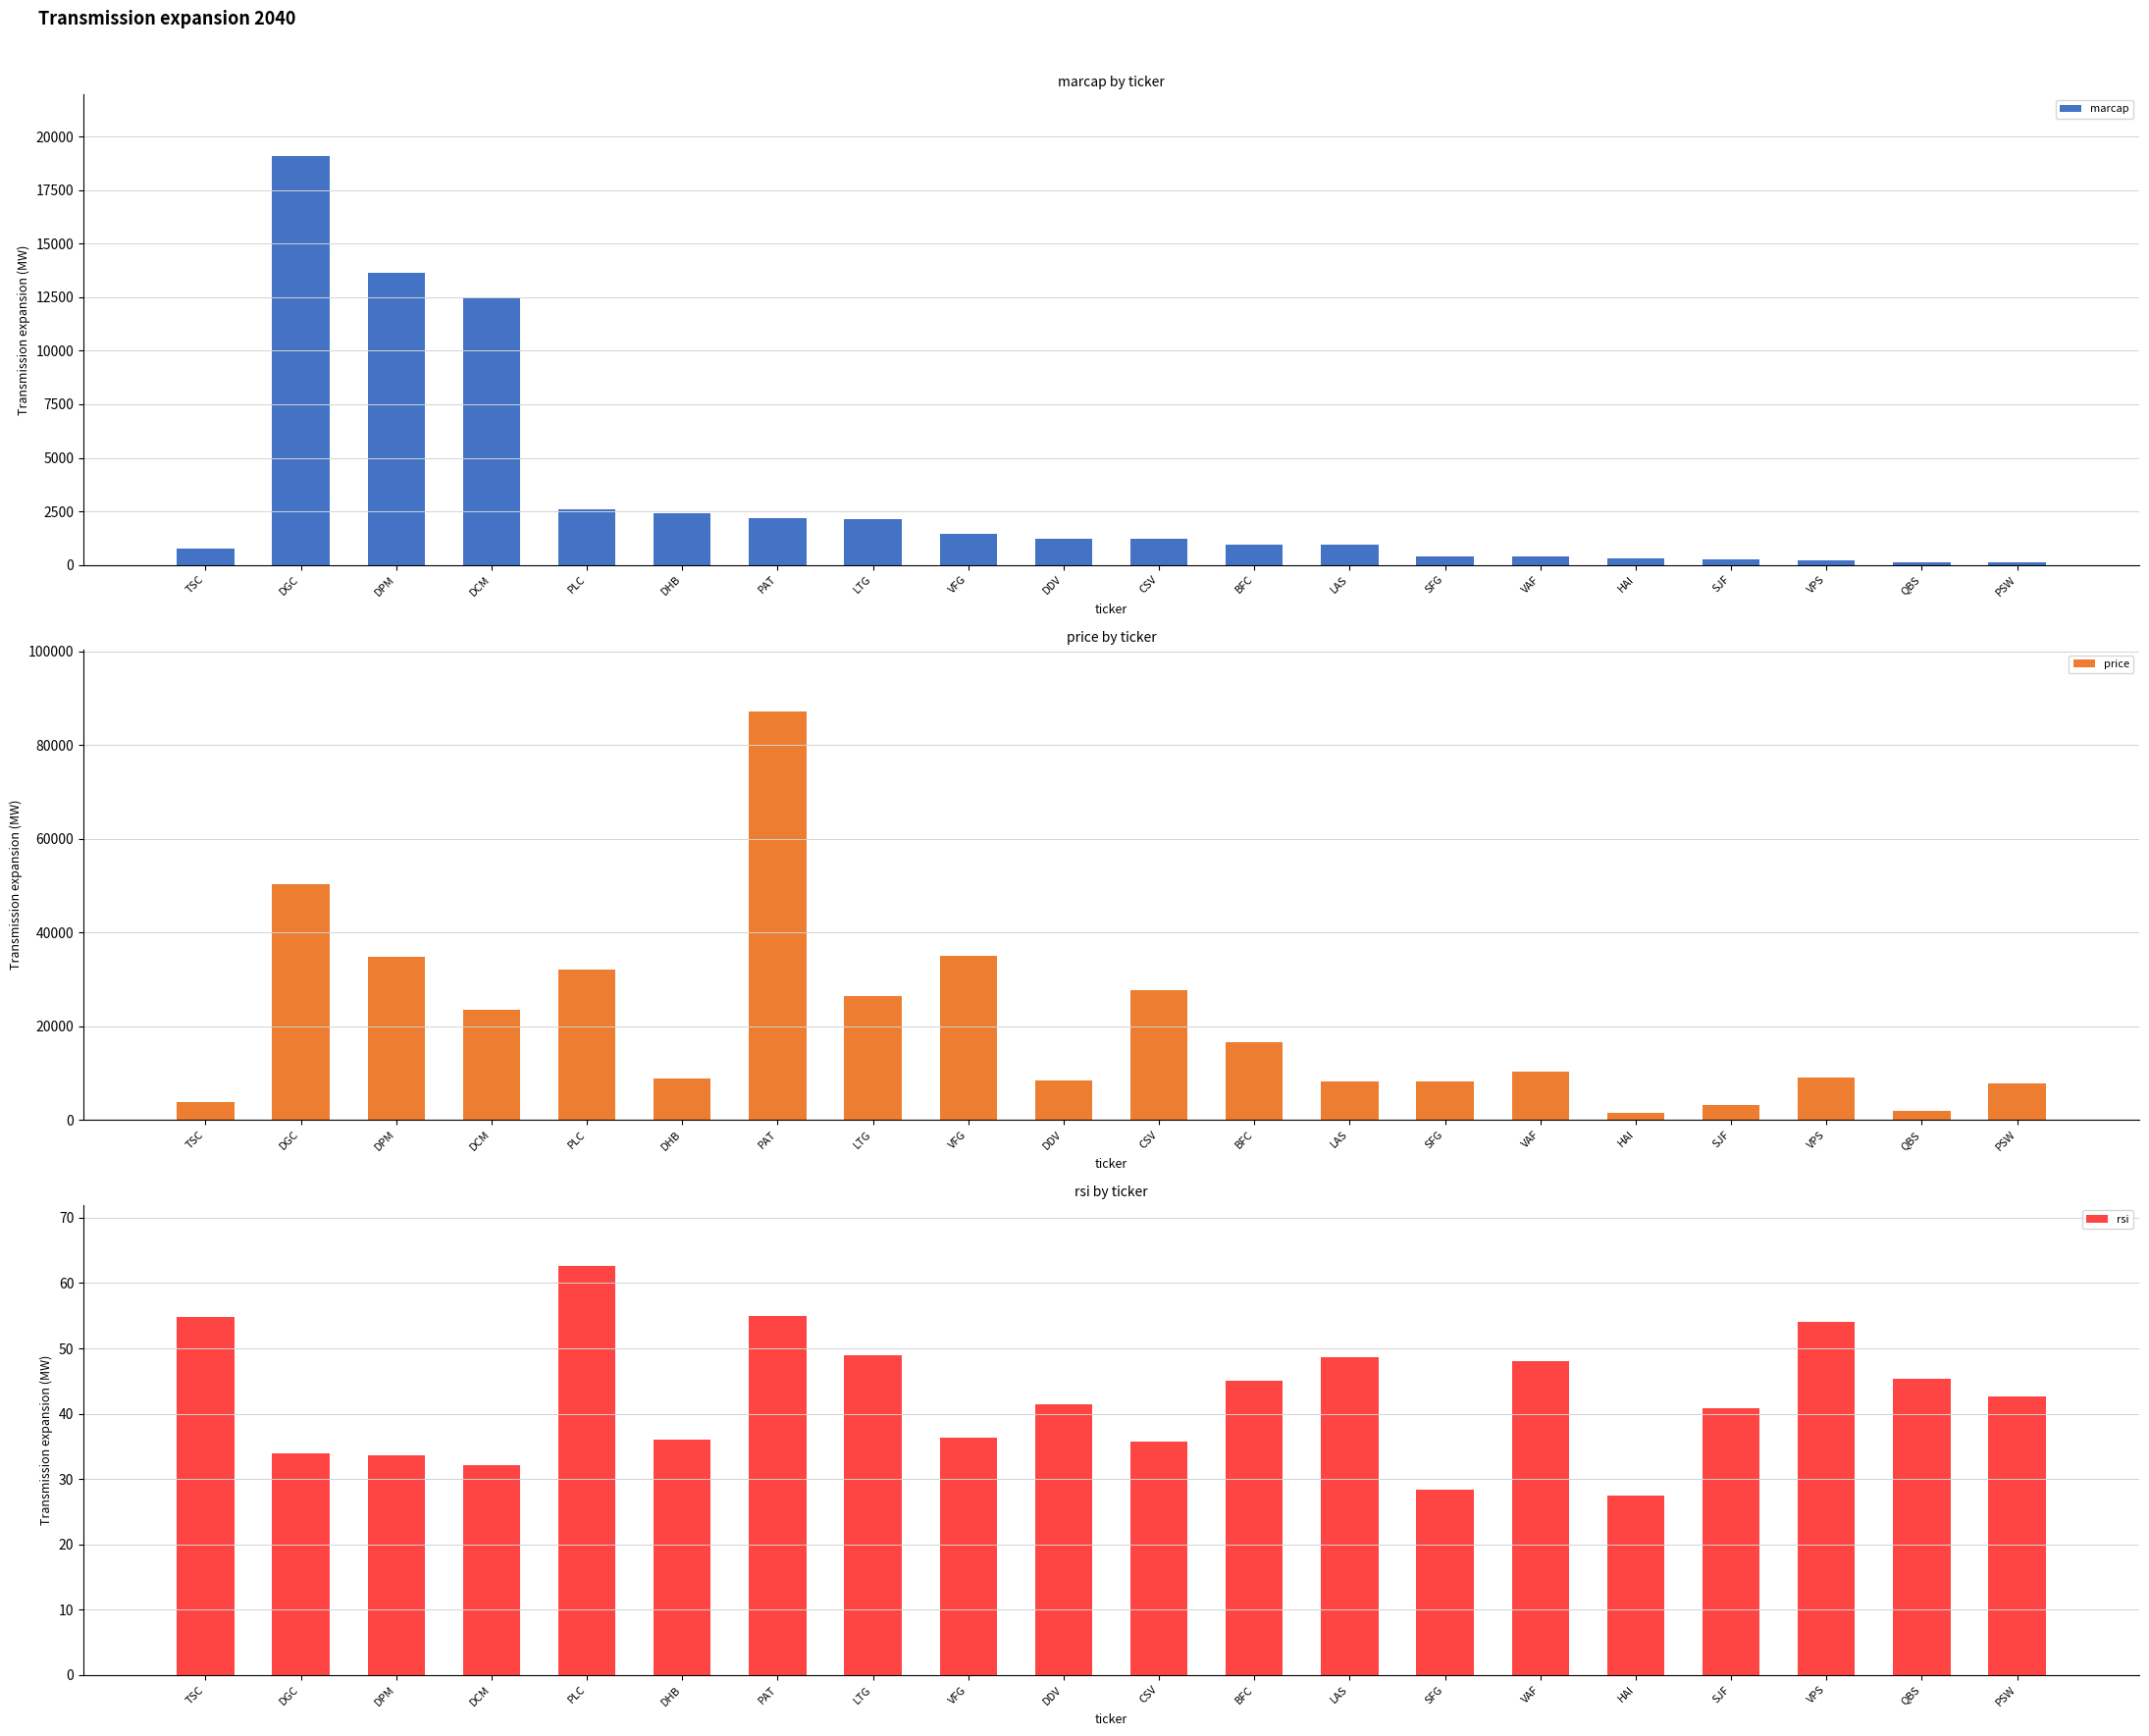

What position from the right is PSW?

1